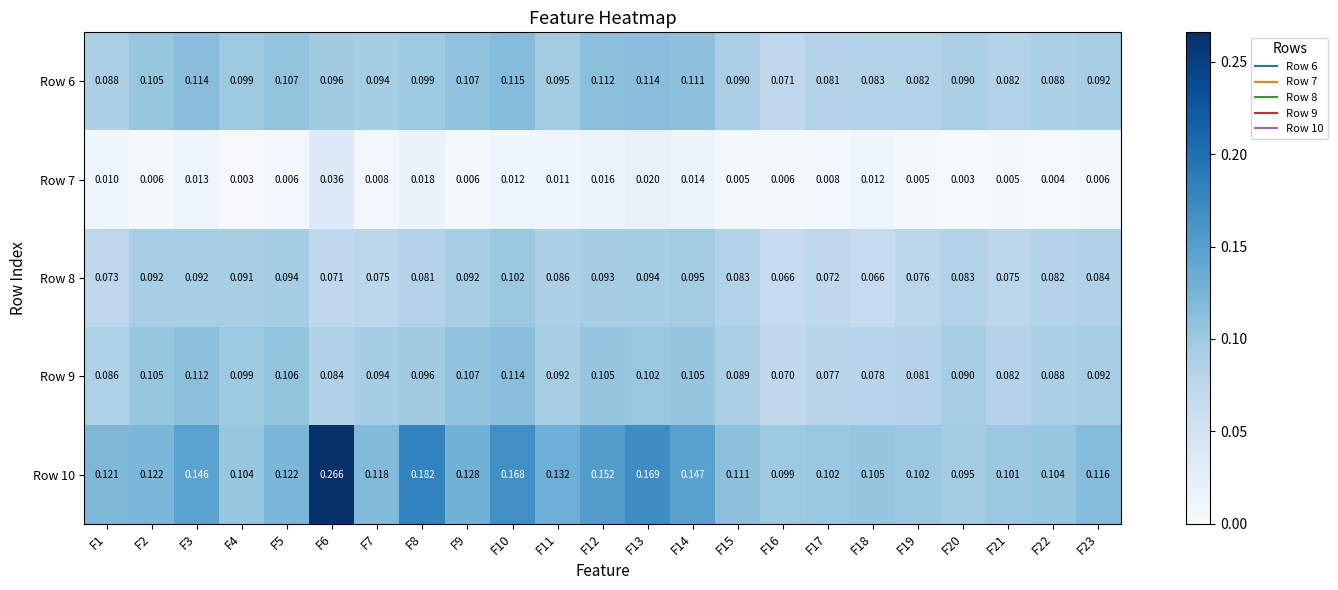

Is the value of Row 10 at F6 greater than the value of Row 7 at F5?

Yes